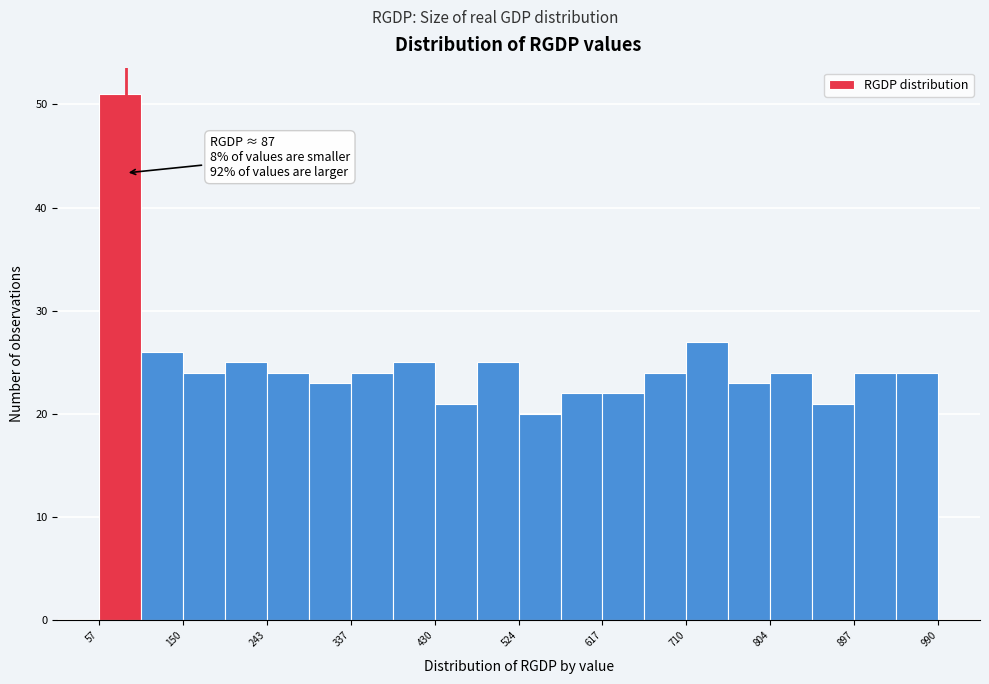

Over which range of the x-axis is the bar tallest?

60 to 100